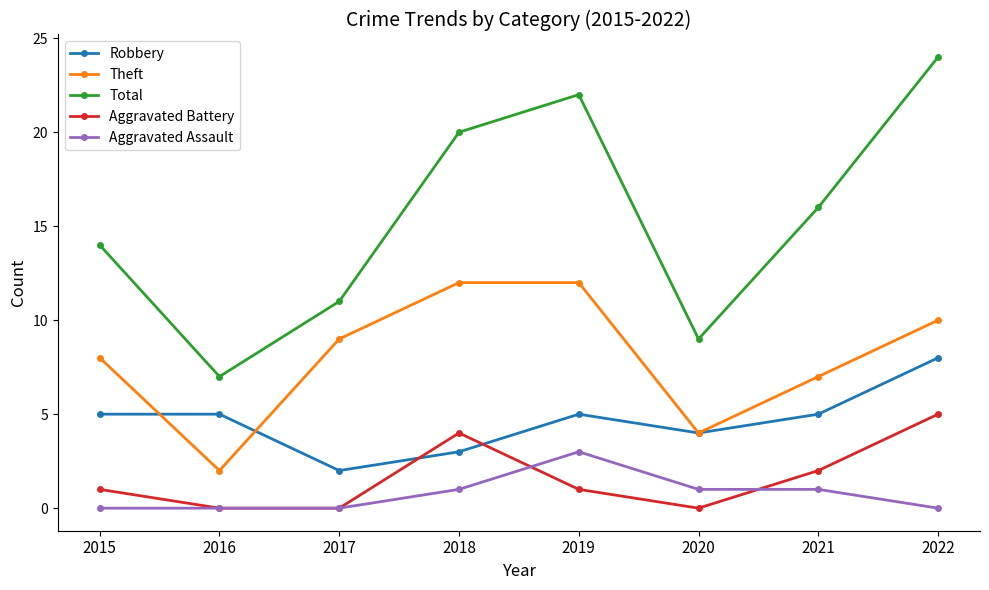

Does the chart have visible grid lines?

No